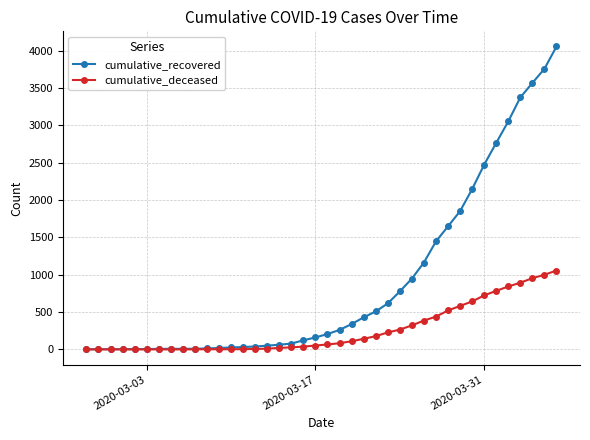

List the series in order of their overall mean, lowest first.

cumulative_deceased, cumulative_recovered